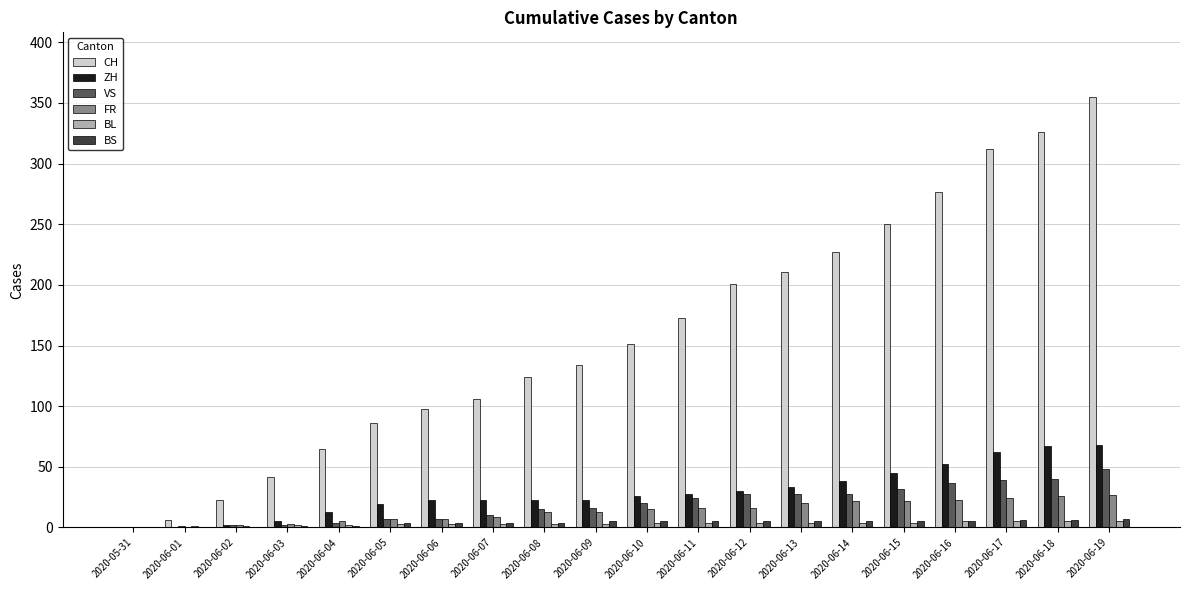

What is the sum of all FR values?

270